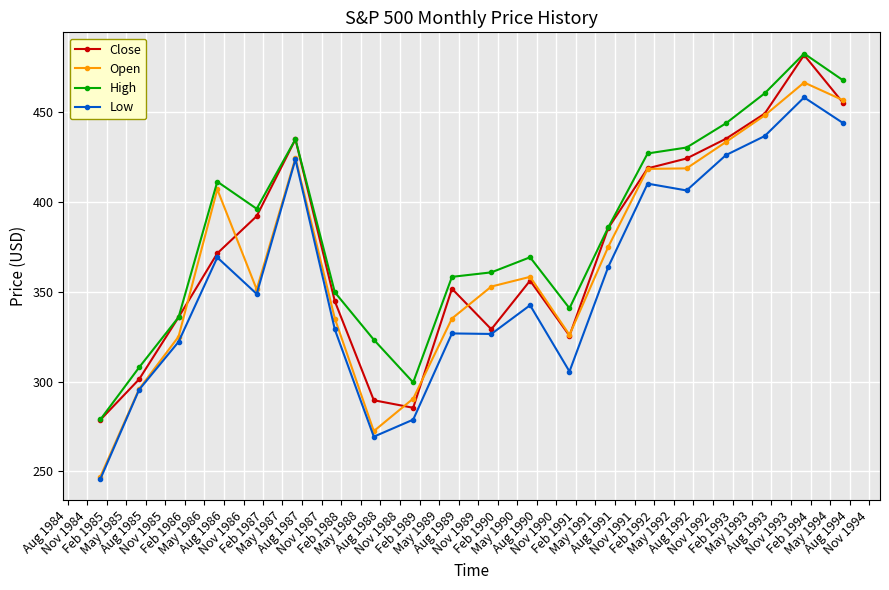

Which series has the largest total across all categories?

High